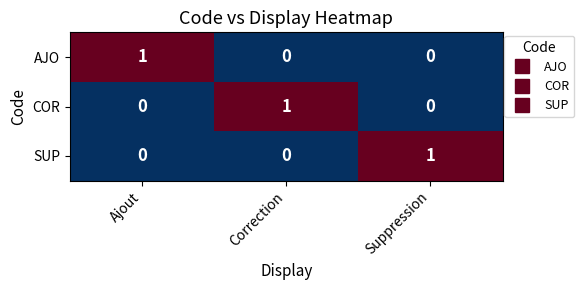

The SUP series shows 0 at Correction. True or false?

True